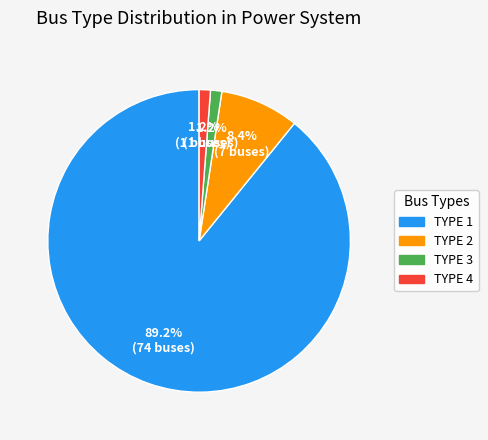

Does any single category account for the majority?

Yes